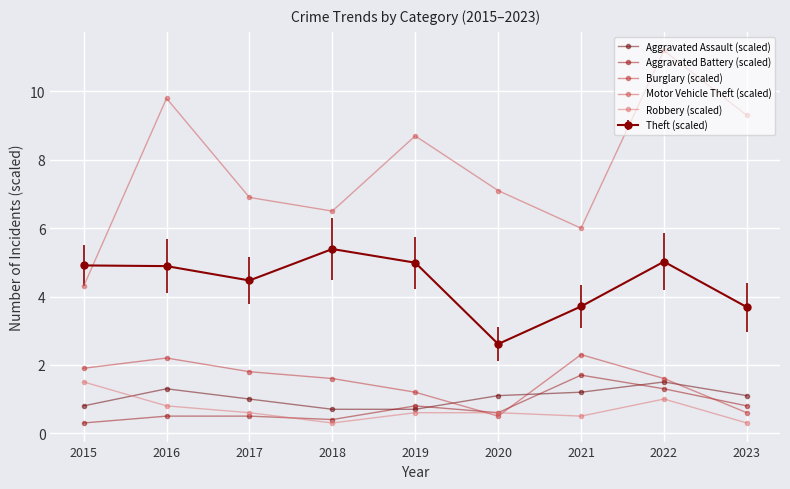

Is the value of Motor Vehicle Theft (scaled) at 2021 greater than the value of Robbery (scaled) at 2021?

Yes